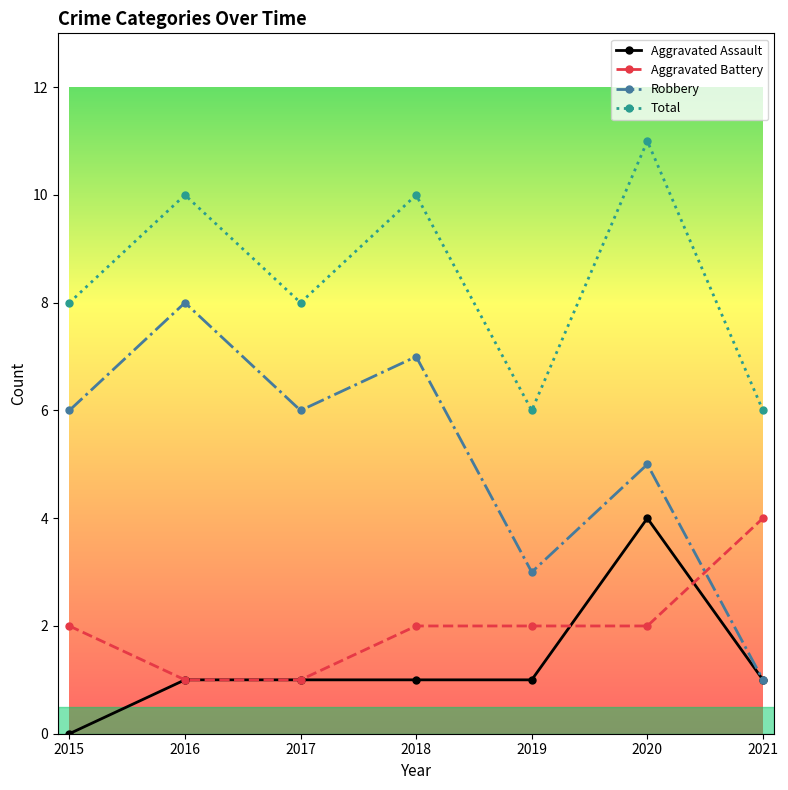

How many lines are shown in the chart?

4